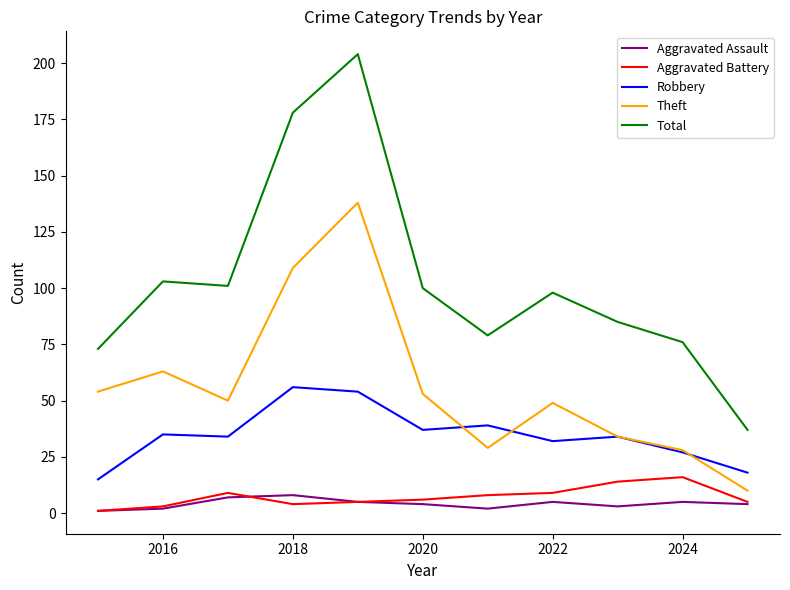

Which series has the largest range (max minus min)?

Total